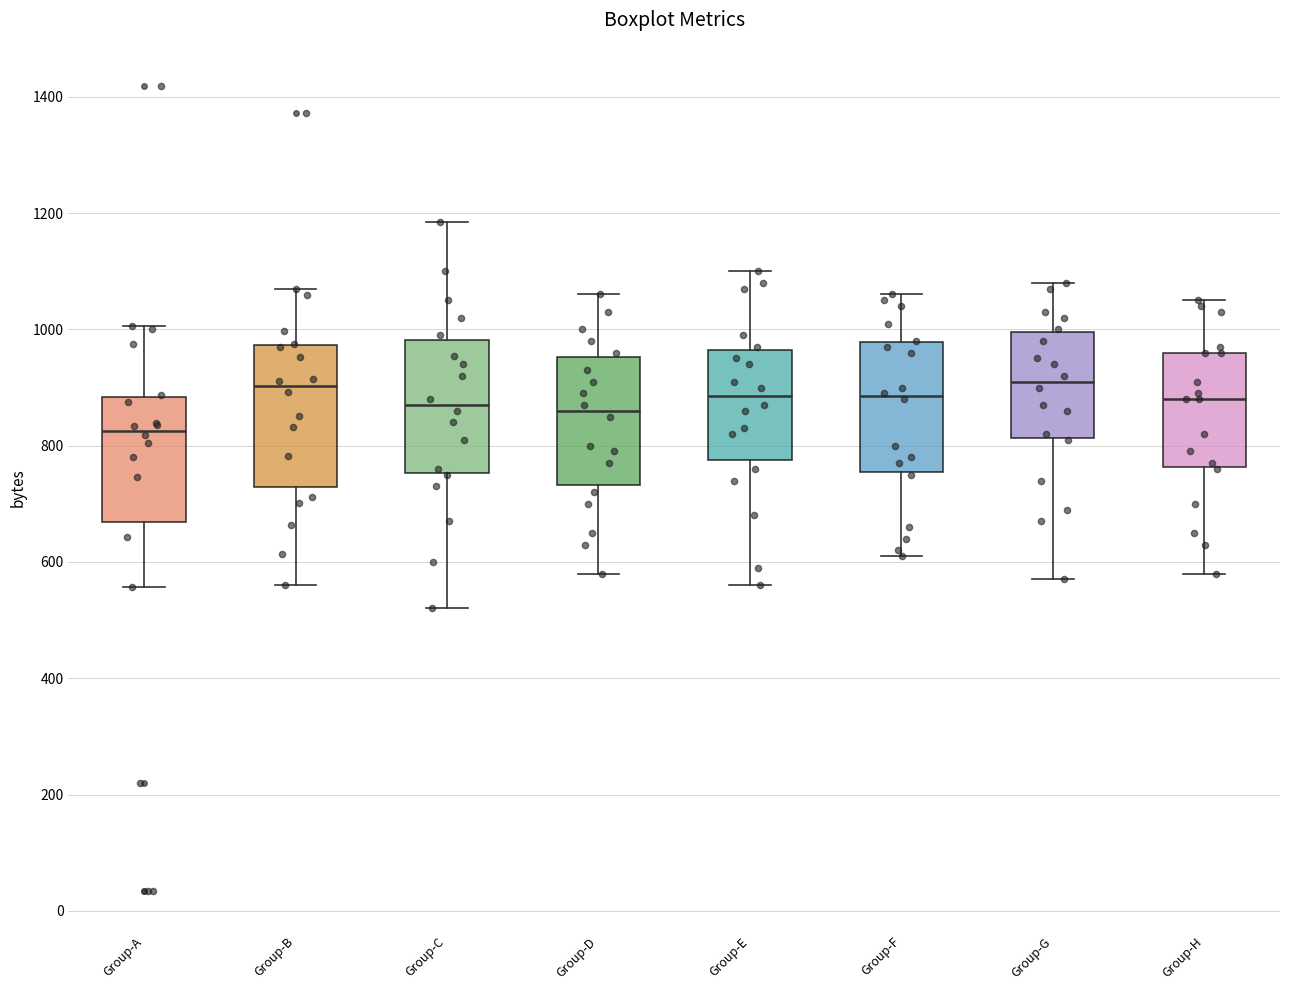

Reading left to right, read every box against the y-axis: the position of its median line, the range the box covers, and the ends of its whiskers. The values are not printed on the chart, so give them approximately, as read against the axis.

Group-A: median 820, box 660 to 880, whiskers 560 to 1000
Group-B: median 900, box 720 to 980, whiskers 560 to 1060
Group-C: median 880, box 760 to 980, whiskers 520 to 1180
Group-D: median 860, box 740 to 960, whiskers 580 to 1060
Group-E: median 880, box 780 to 960, whiskers 560 to 1100
Group-F: median 880, box 760 to 980, whiskers 620 to 1060
Group-G: median 920, box 820 to 1000, whiskers 580 to 1080
Group-H: median 880, box 760 to 960, whiskers 580 to 1060